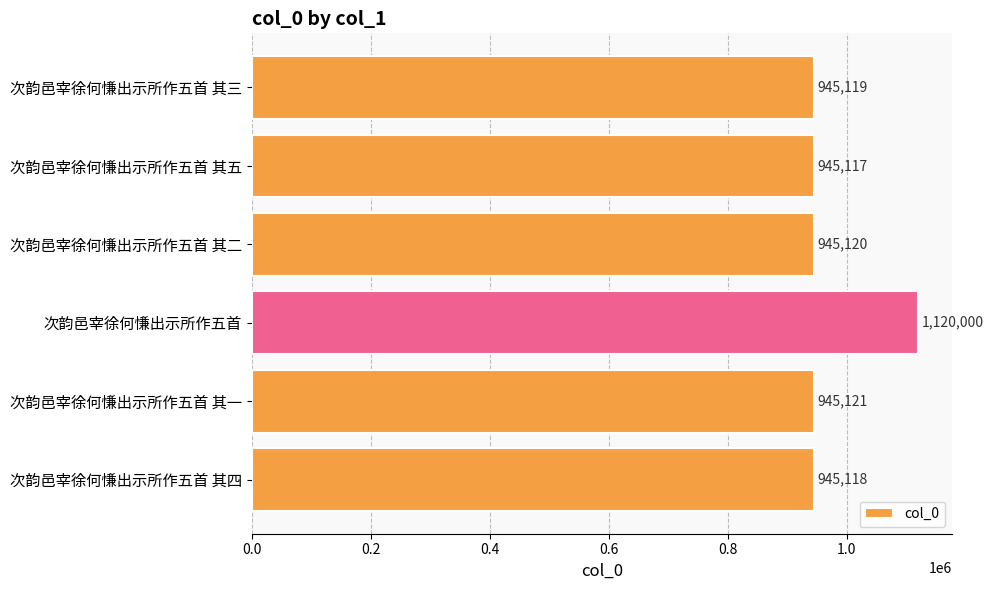

Which label corresponds to the smallest value in the chart?

次韵邑宰徐何慊出示所作五首 其五